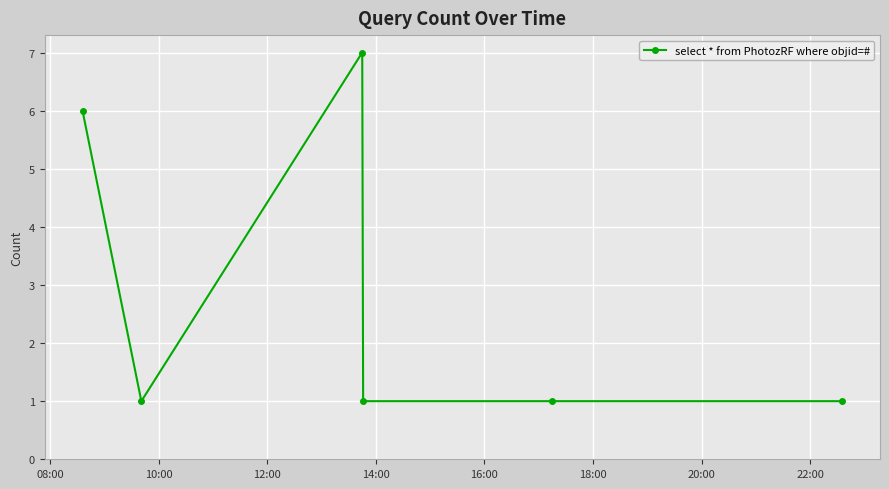

Count the values in the range 1 to 6.

5